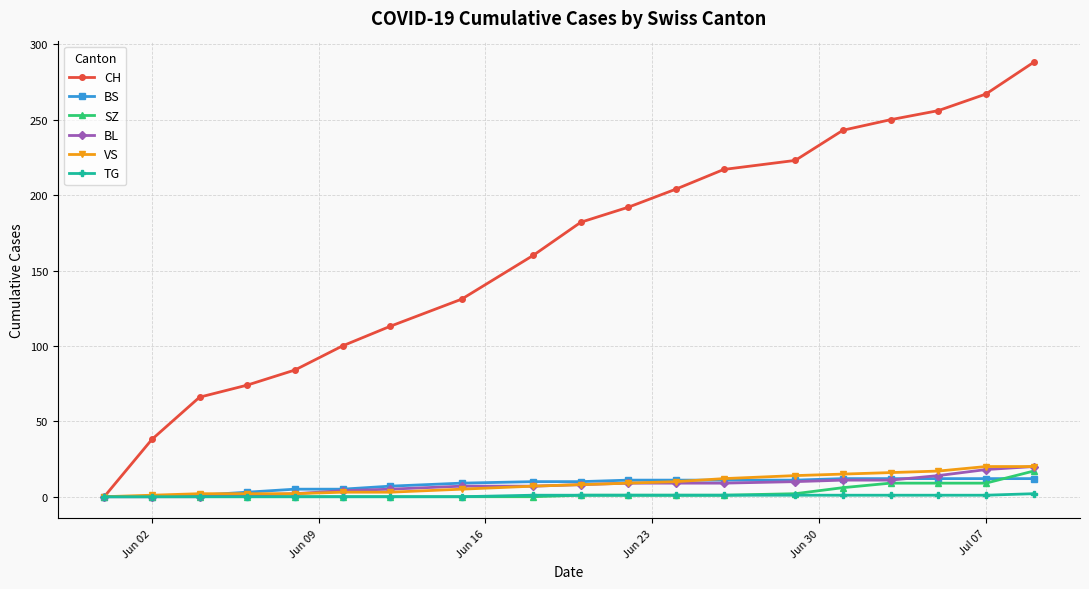

Which series has the largest total across all categories?

CH